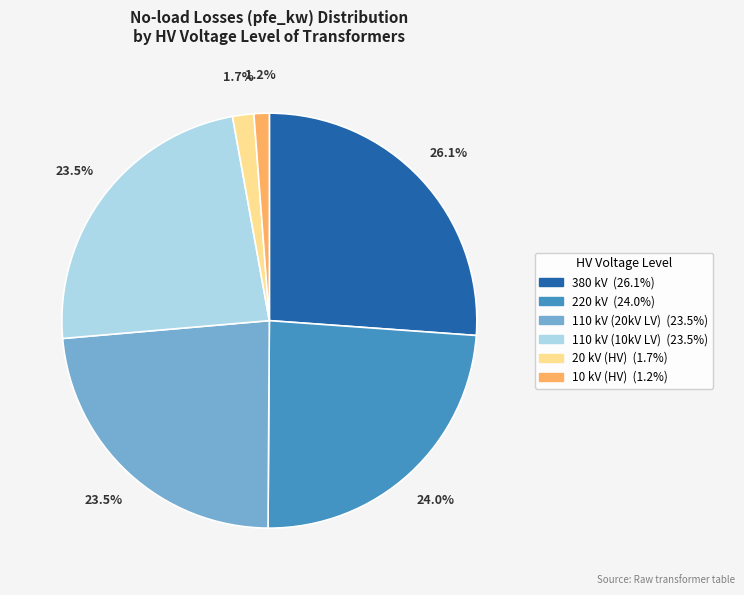

Is there any slice that represents more than half of the pie?

No